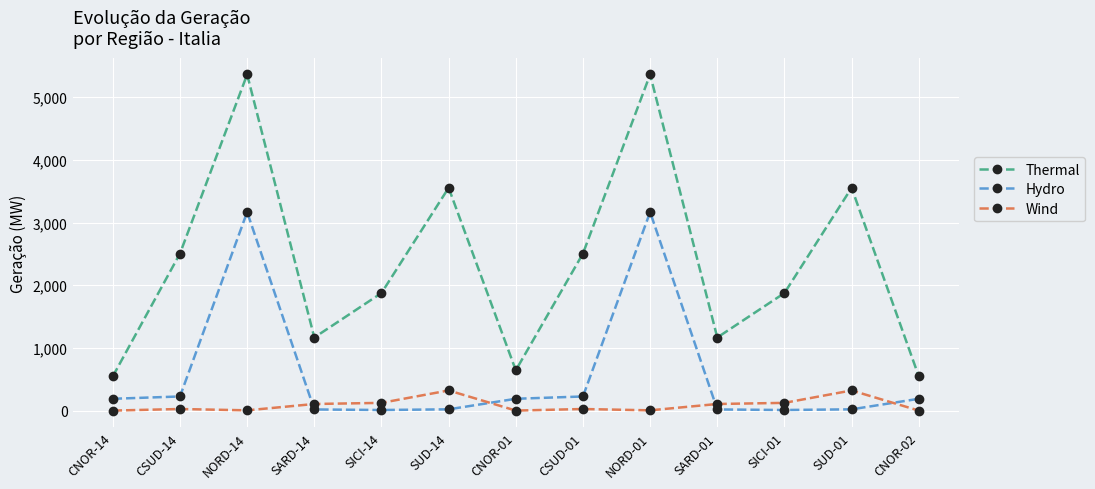

Rank the series by their average value, from lowest to highest.

Wind, Hydro, Thermal